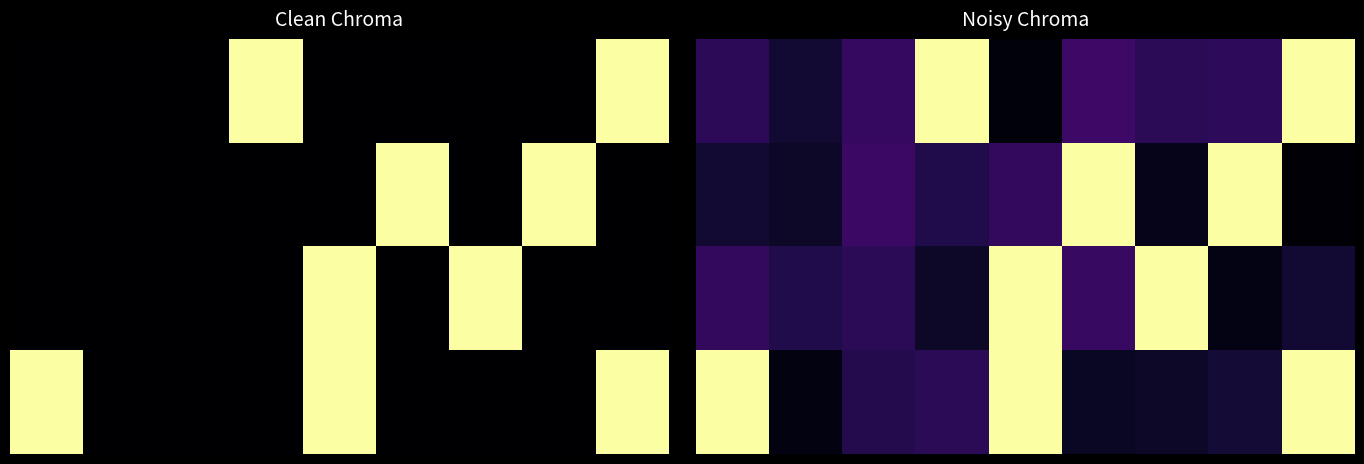

Which has a higher value, 1 or 2?

2